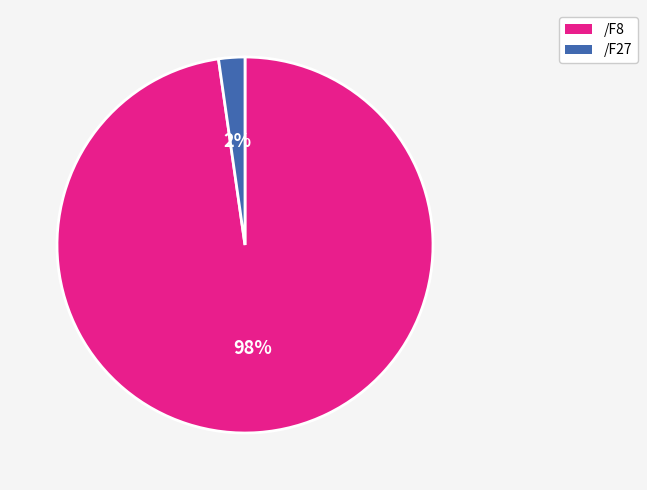

Is there a majority slice in this chart?

Yes